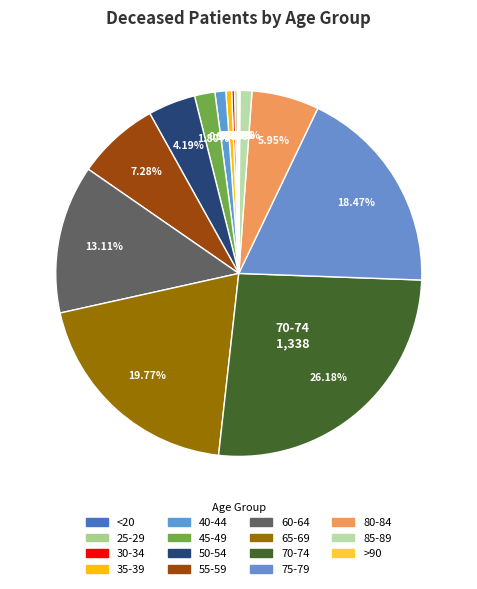

What is the change in value from 40-44 to 65-69?

+961